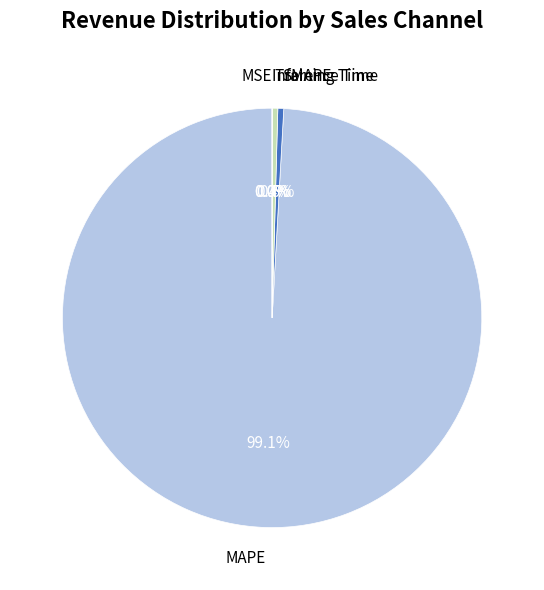

Rank the categories by value from highest to lowest.

MAPE, SMAPE, Training Time, Inference Time, MSE